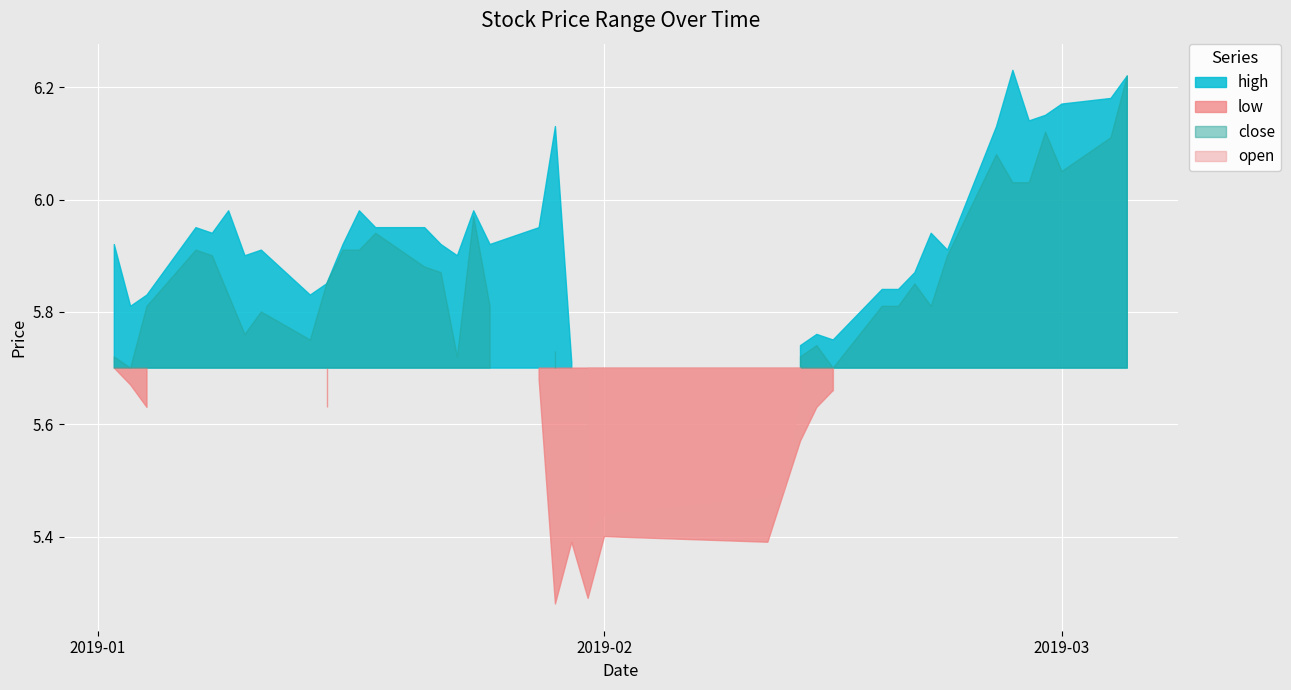

True or false: high and low cross at least once.

False